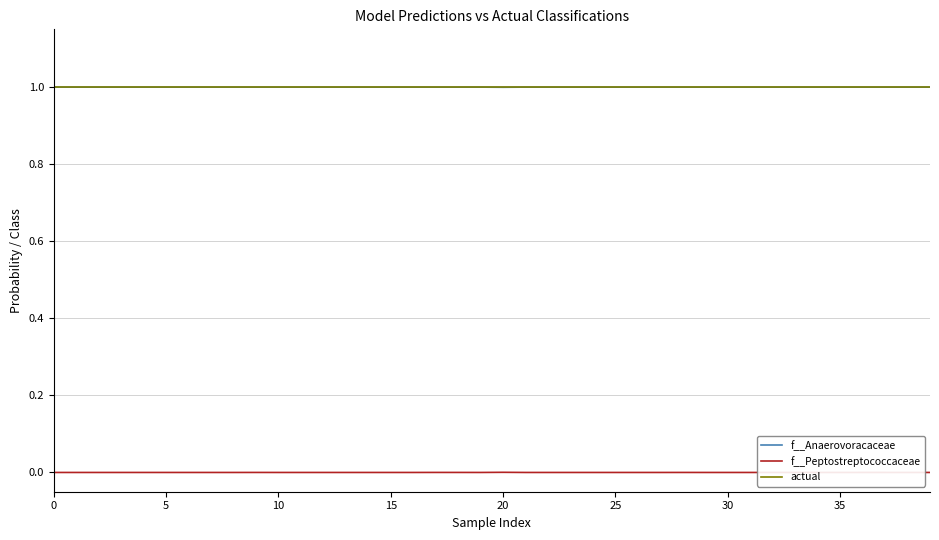

What is the highest value of the actual series?

1.0